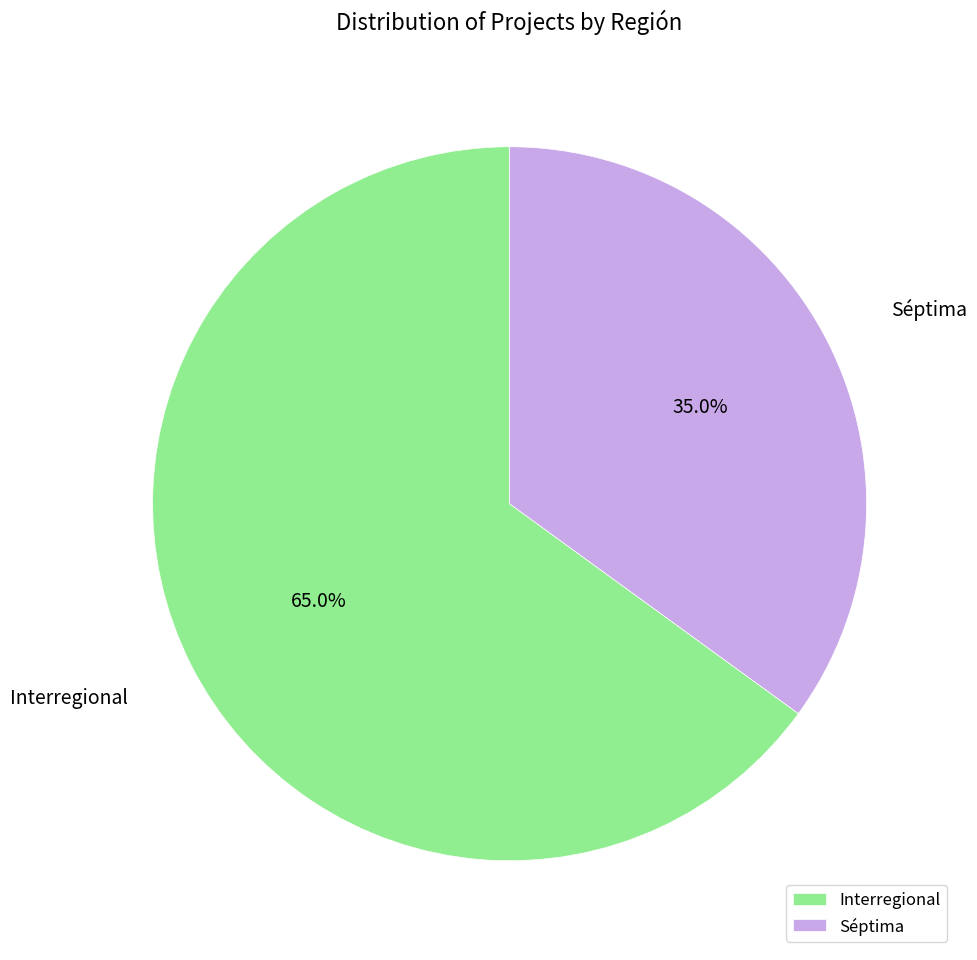

Which has a higher value, Interregional or Séptima?

Interregional